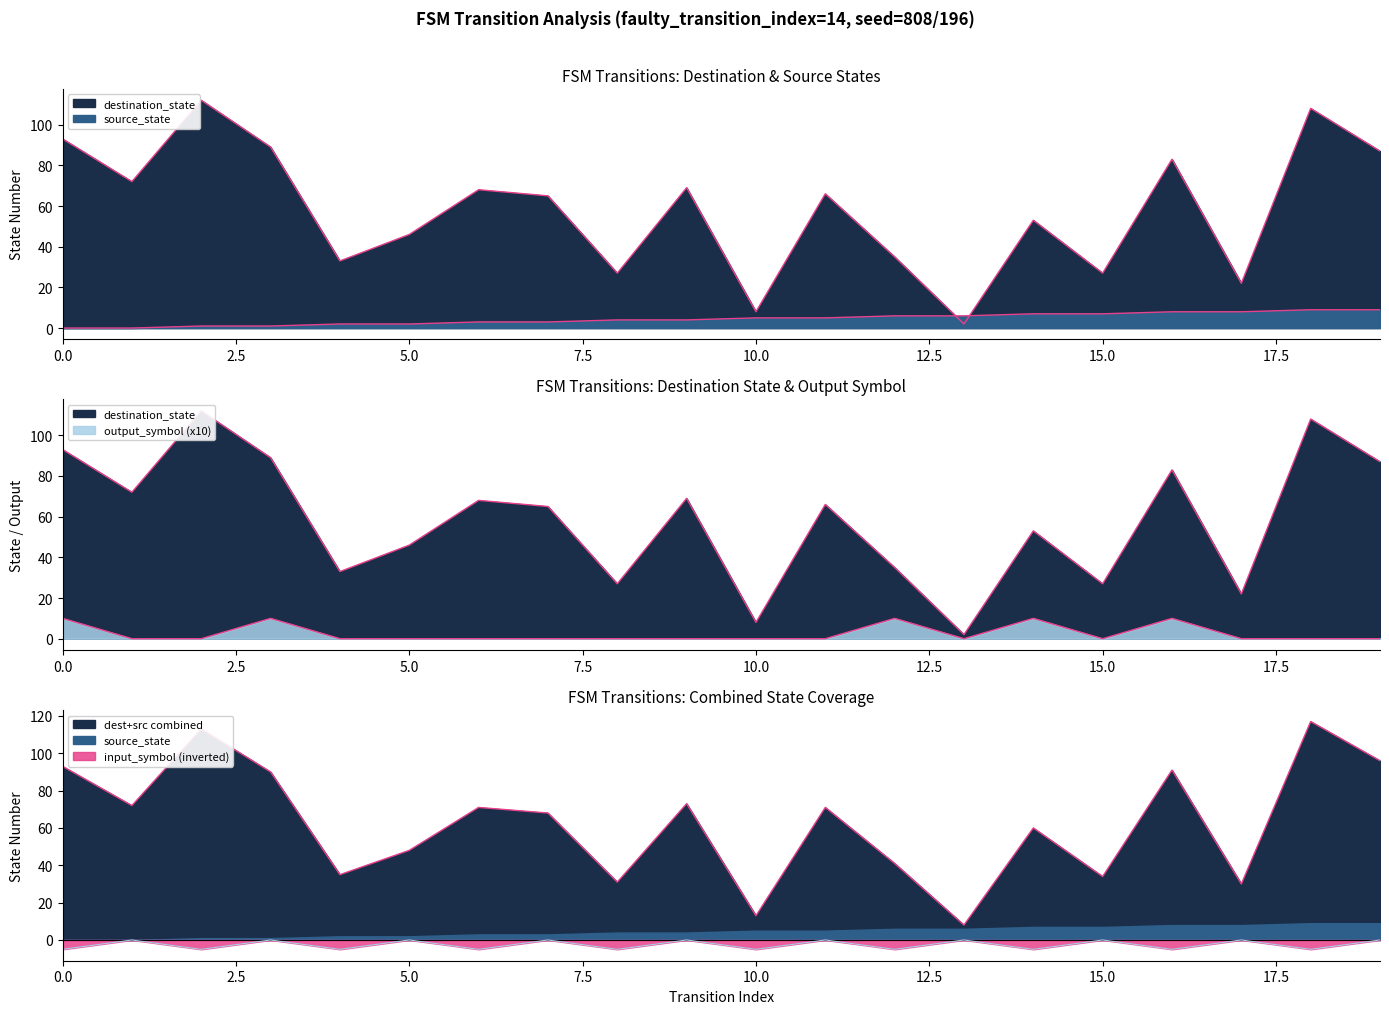

Is it true that input_symbol_encoded equals -5 at 14?

True